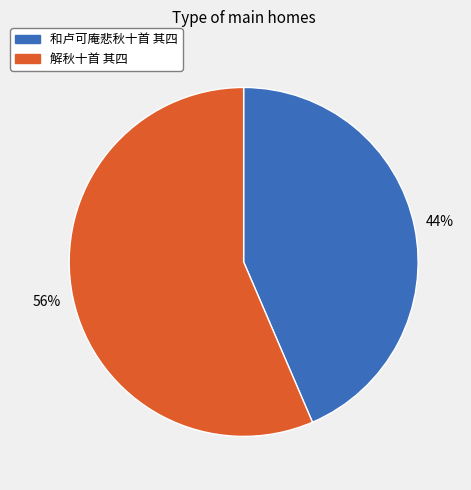

How many segments does this pie chart have?

2